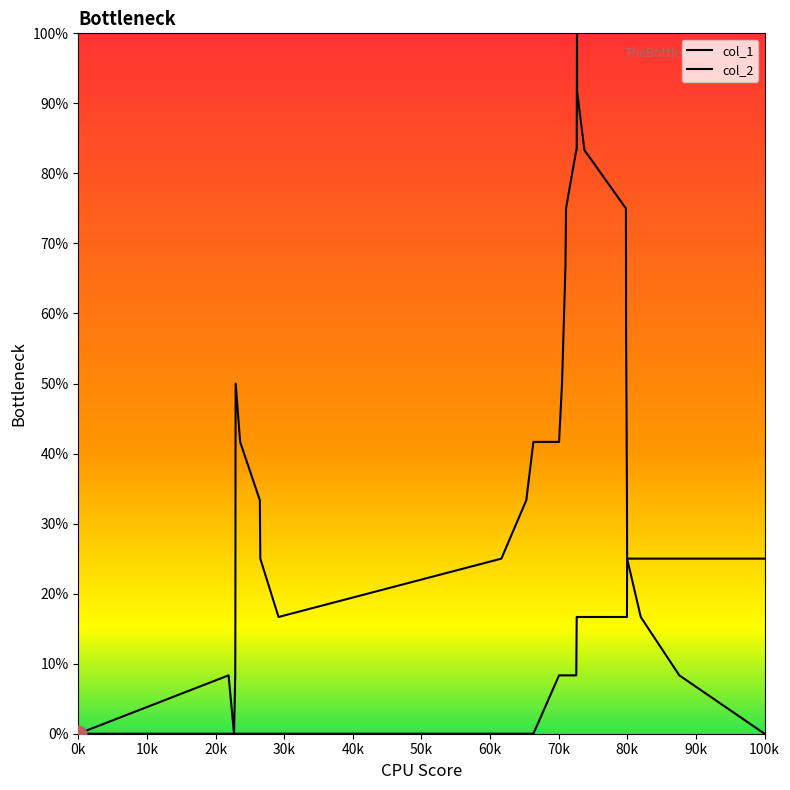

Which series has the largest total across all categories?

col_1